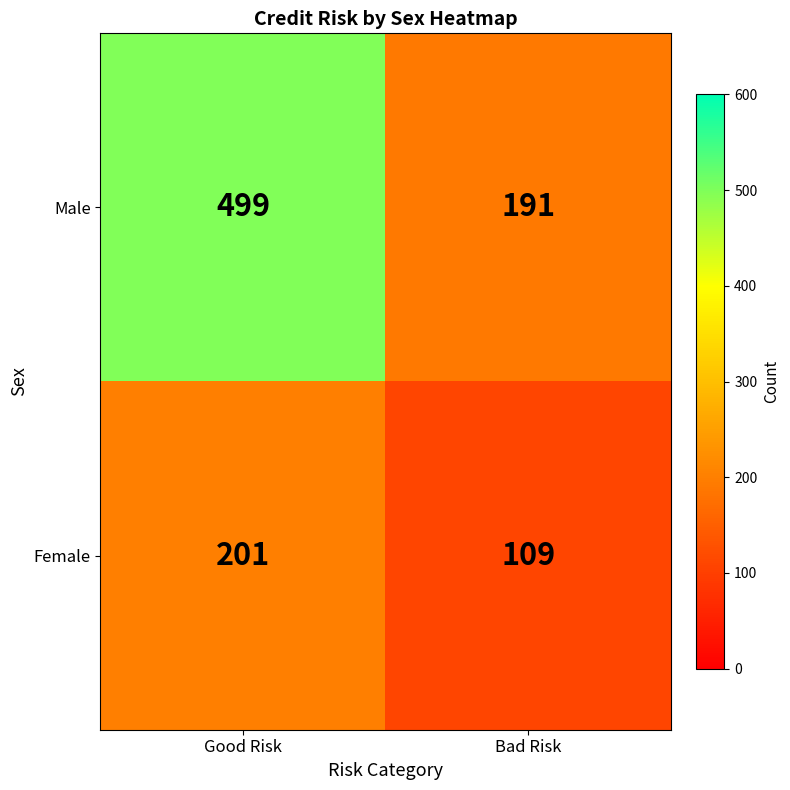

True or false: Female has a value of 201 at Good Risk.

True